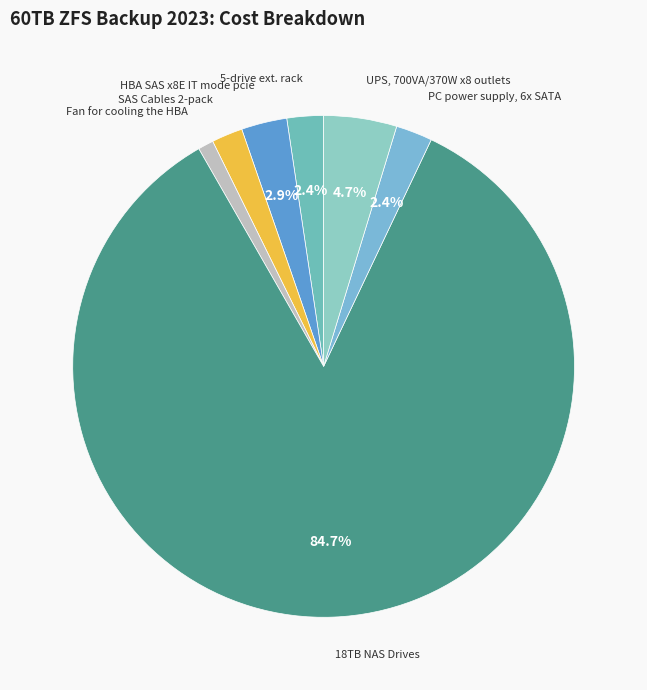

Count the number of slices in the pie.

7